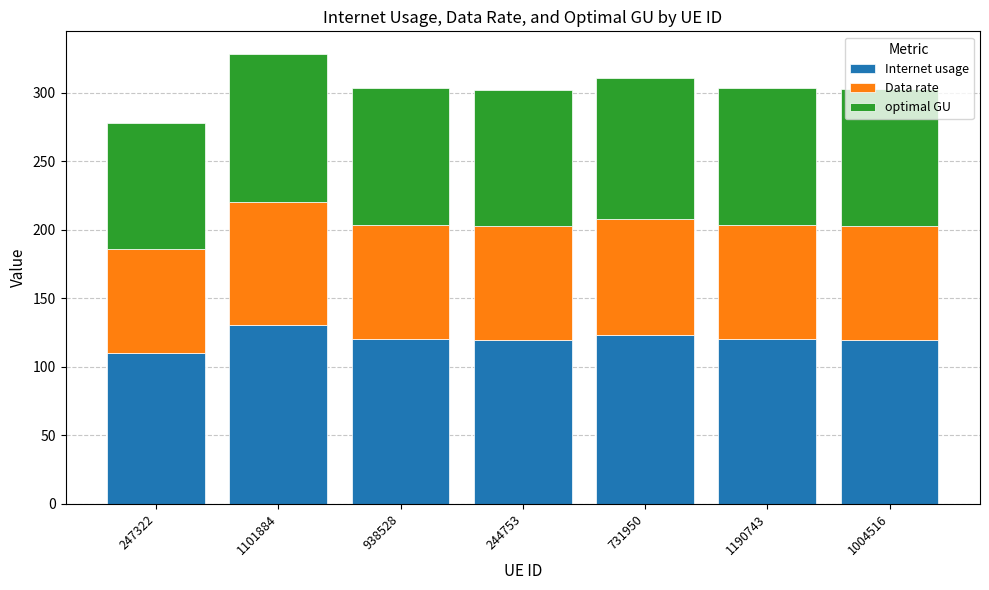

Count the number of categories in the chart.

7